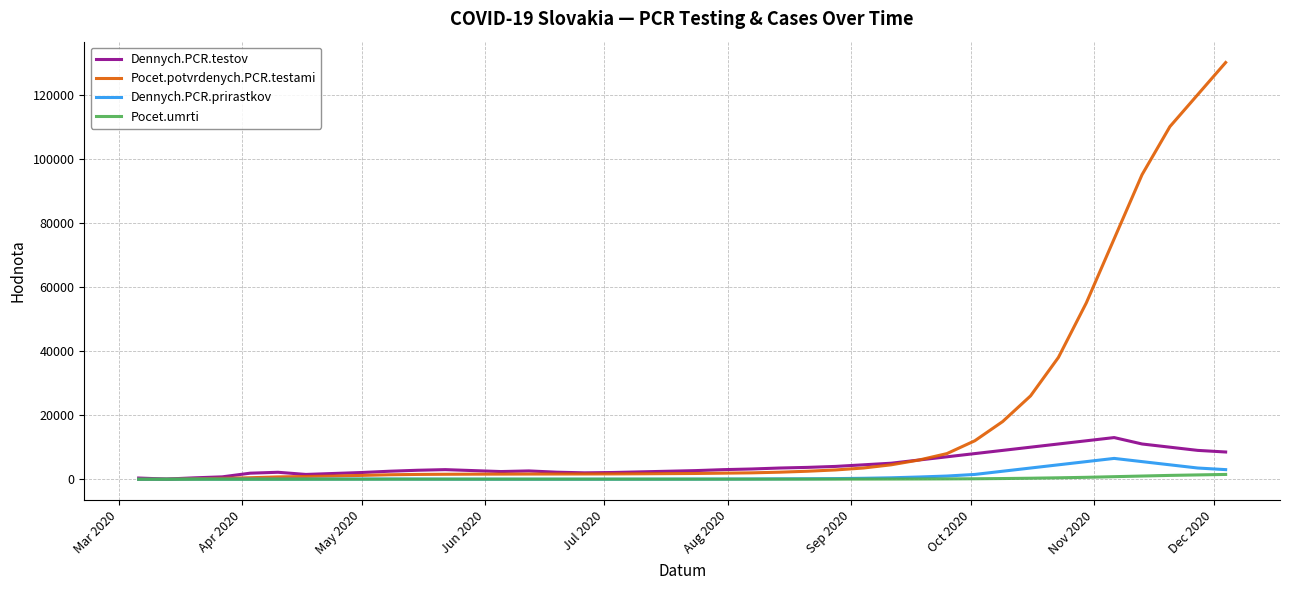

What is the maximum value shown in the chart?

130000